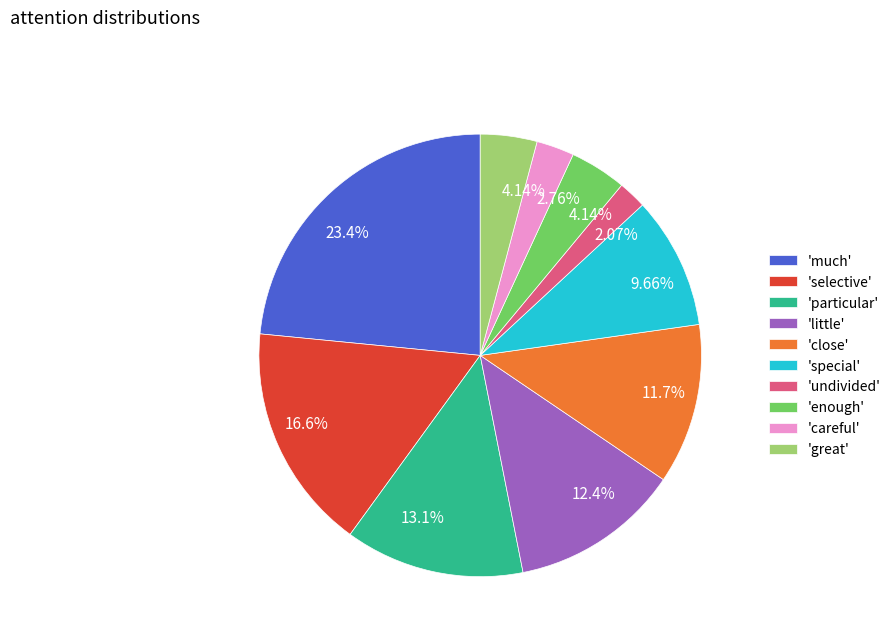

Does 'special' represent more than half of the total?

No